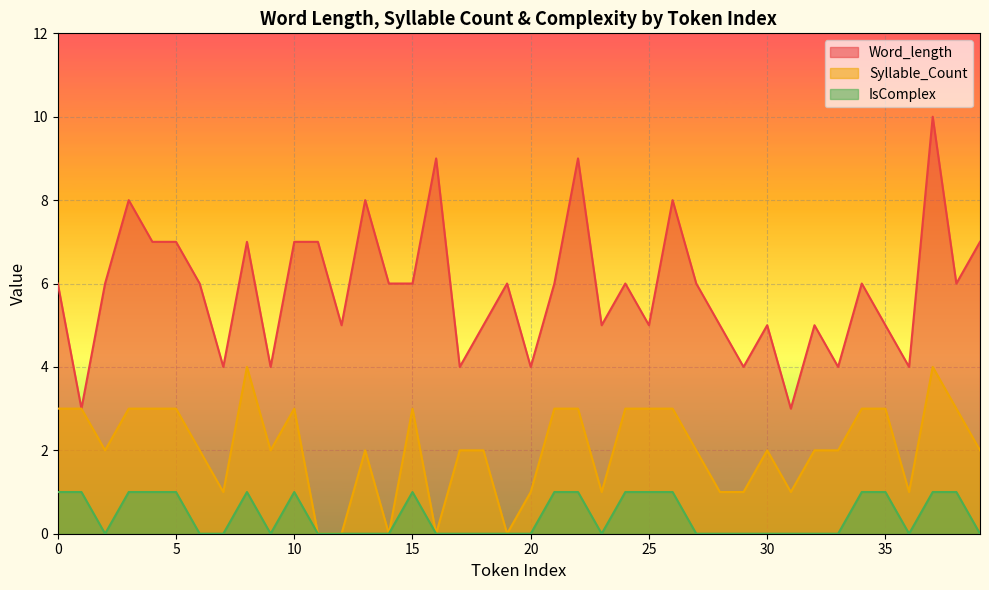

Which series has the largest total across all categories?

Word_length